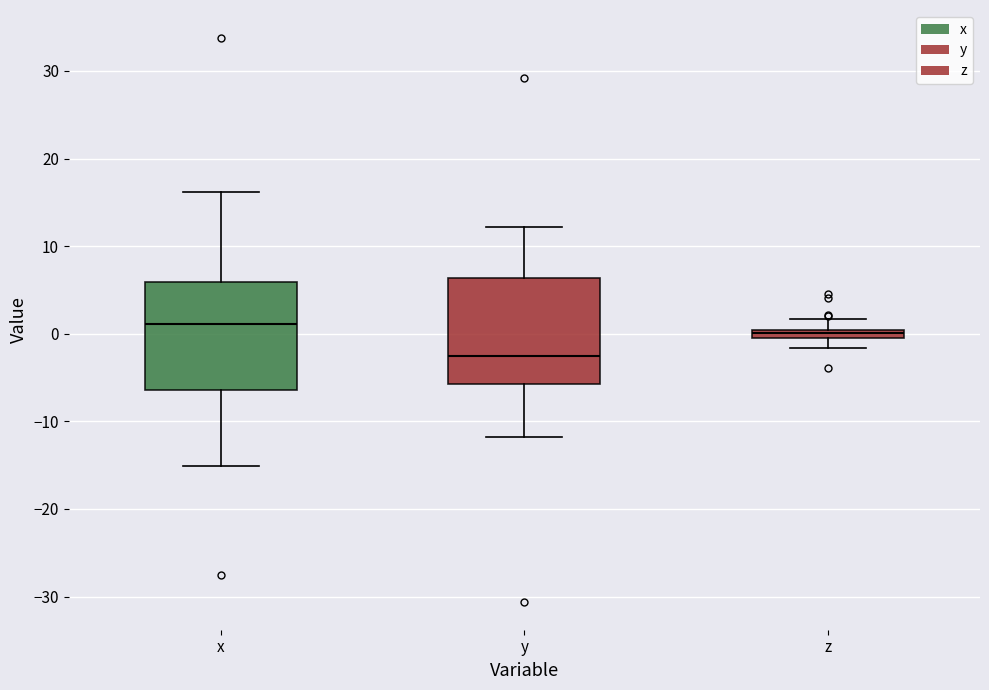

Which box's median line is the highest?

x